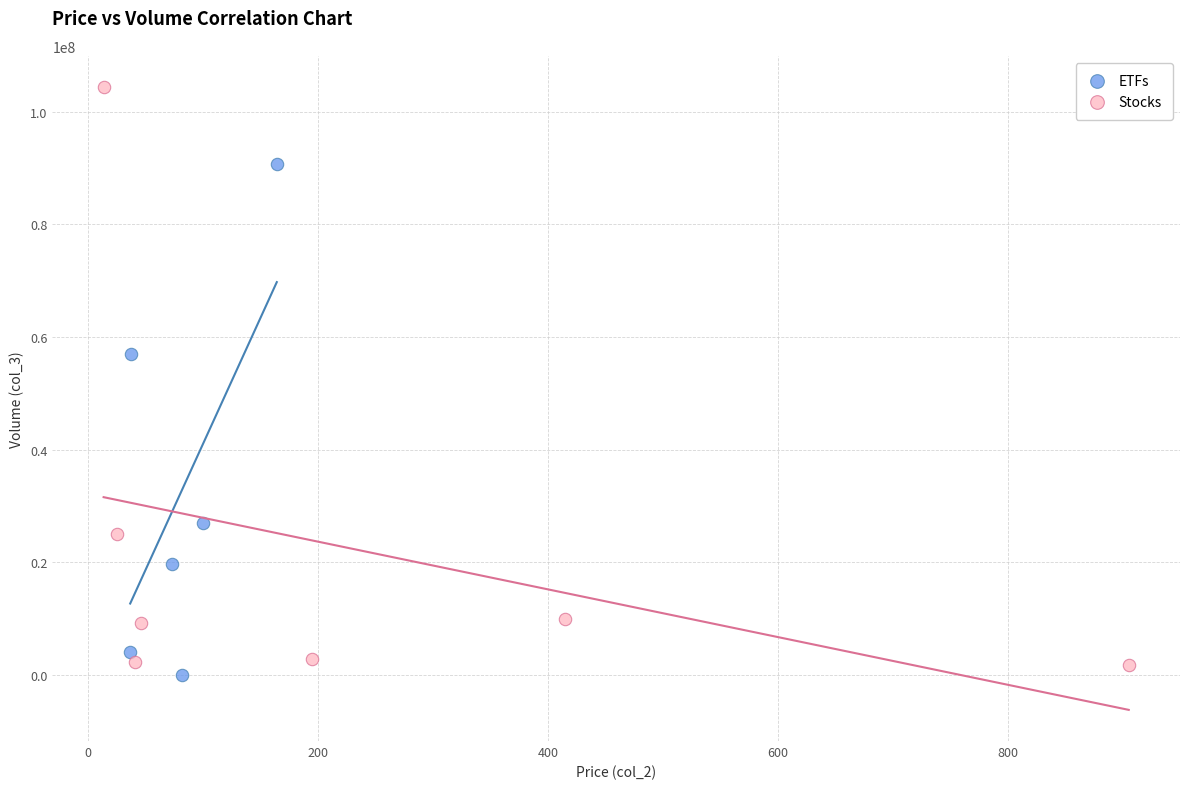

Which series reaches the maximum Y coordinate?

Stocks